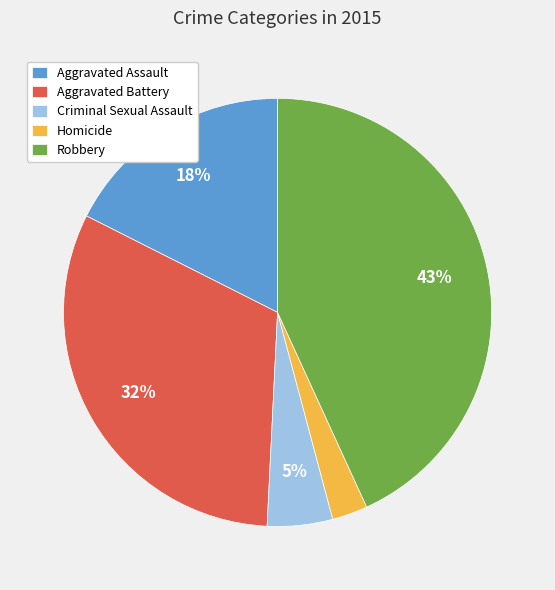

To the nearest percent, what percentage of the pie is Aggravated Assault?

18%